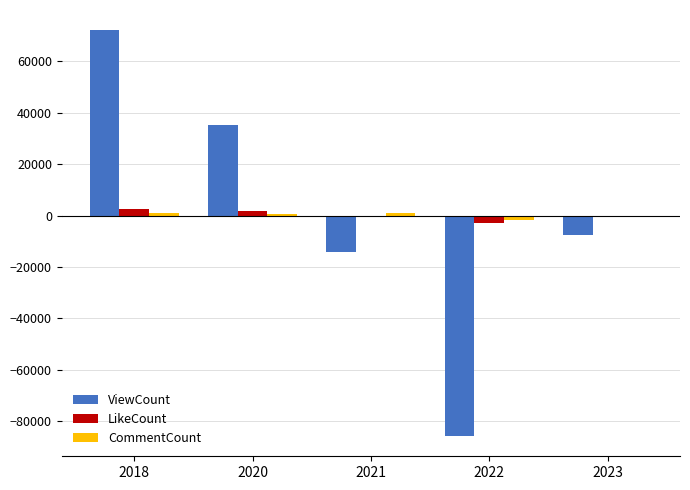

The value of ViewCount at 2020 is 35298.2. True or false?

True